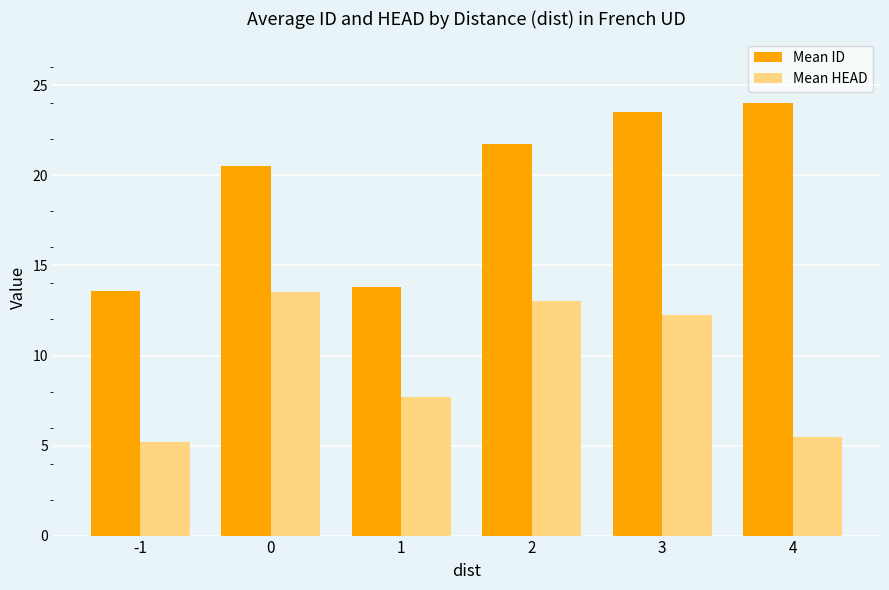

True or false: Mean ID has a value of 21.8 at 2.

True